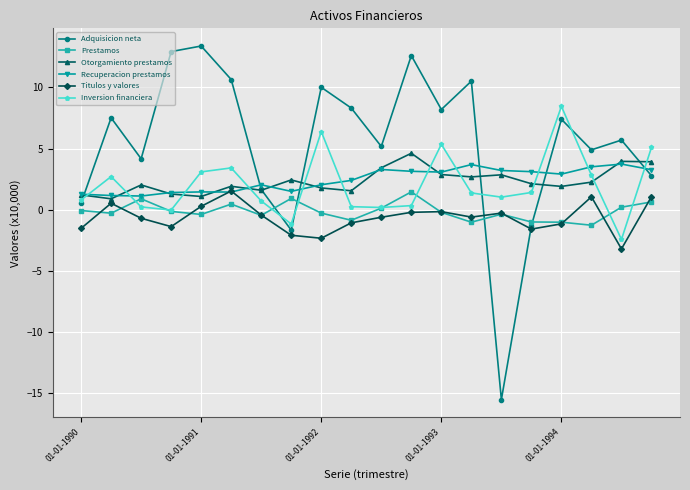

What is the maximum value for Recuperacion prestamos?

3.7